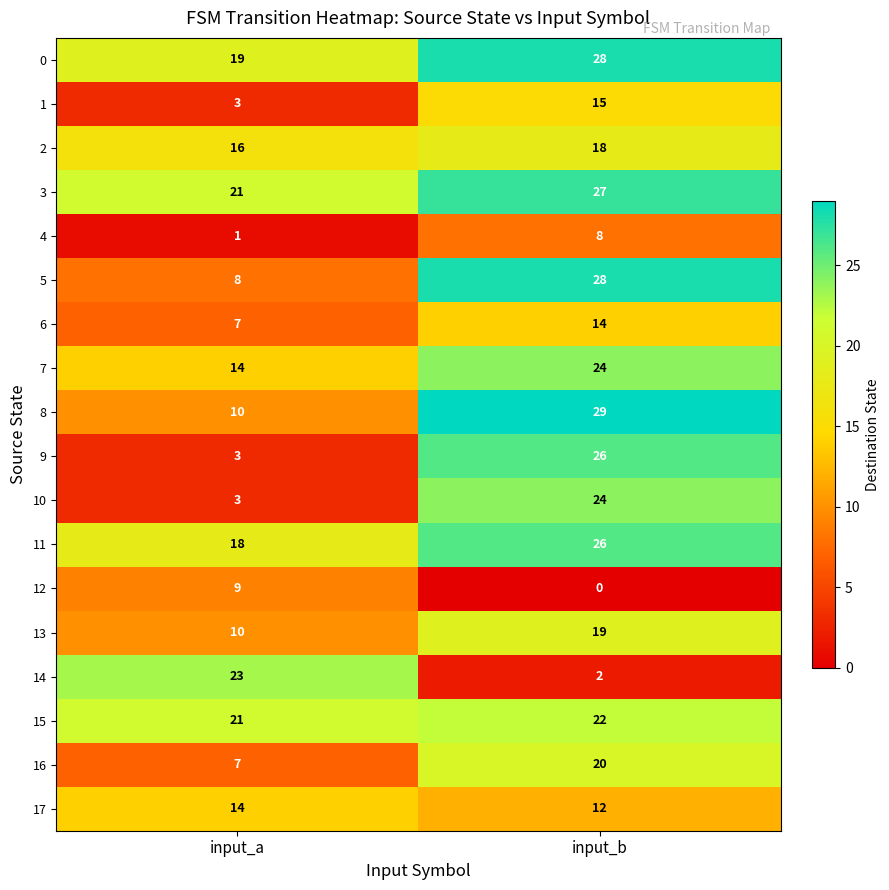

Which series has the widest spread of values?

9